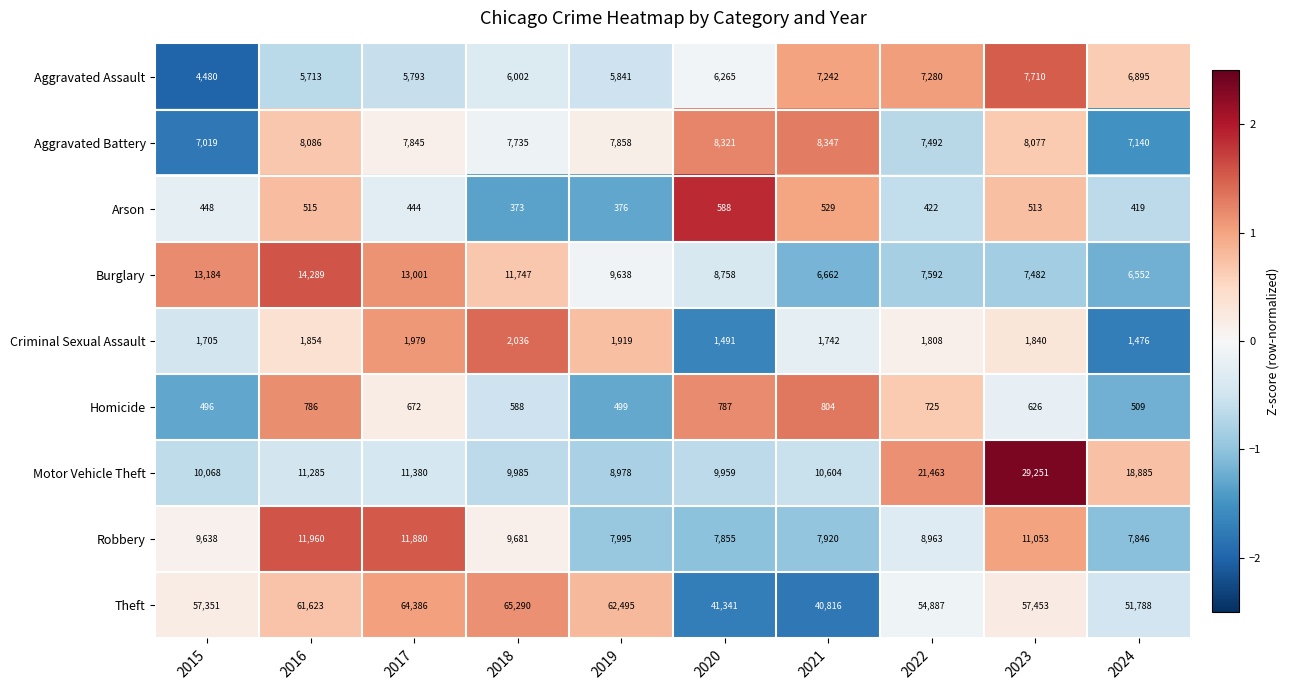

What is the minimum value for Motor Vehicle Theft?

8978